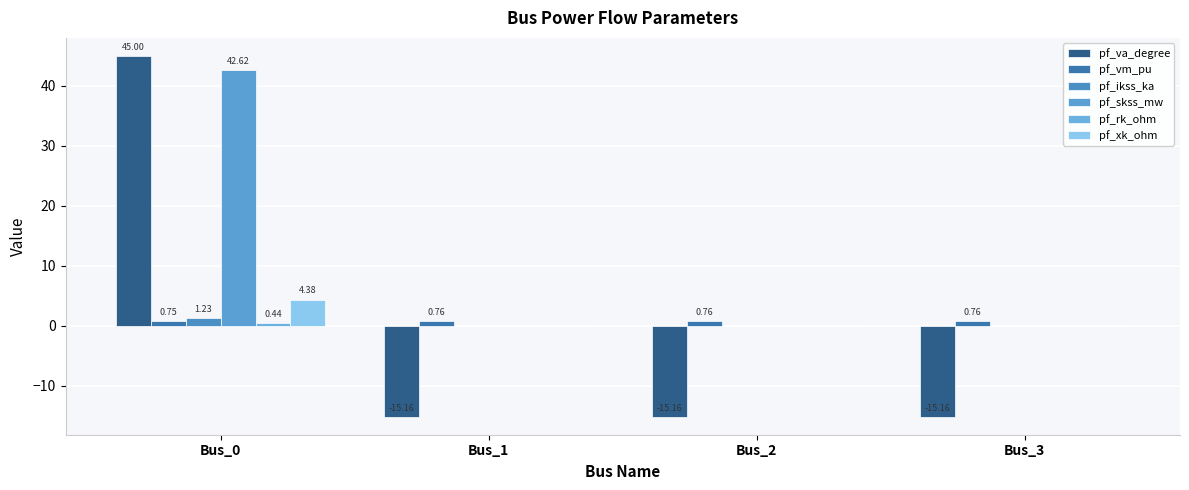

How many groups of bars are there?

4